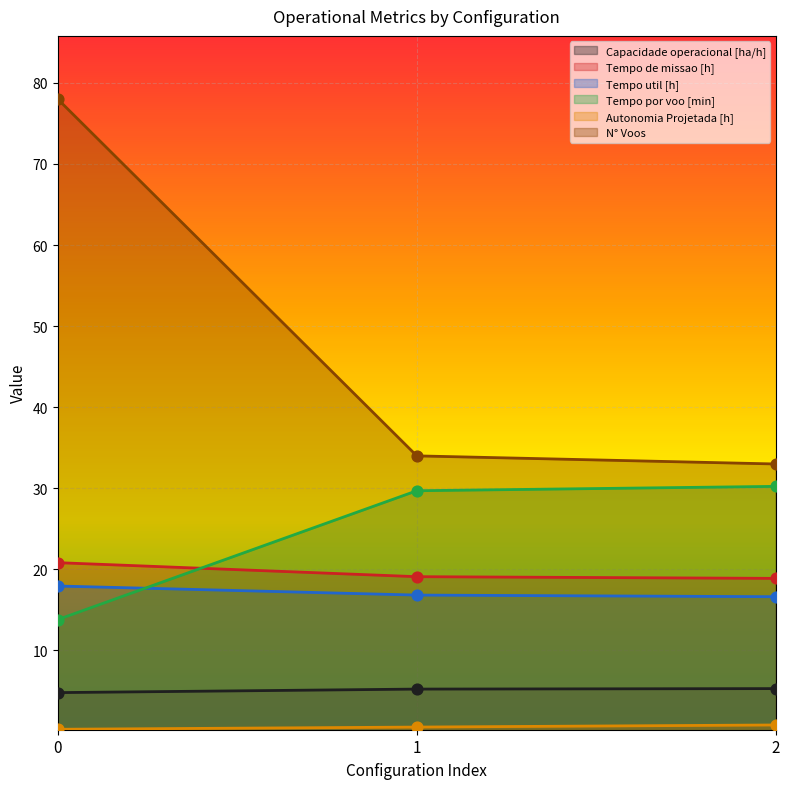

Which series has the widest spread of Y values?

N° Voos